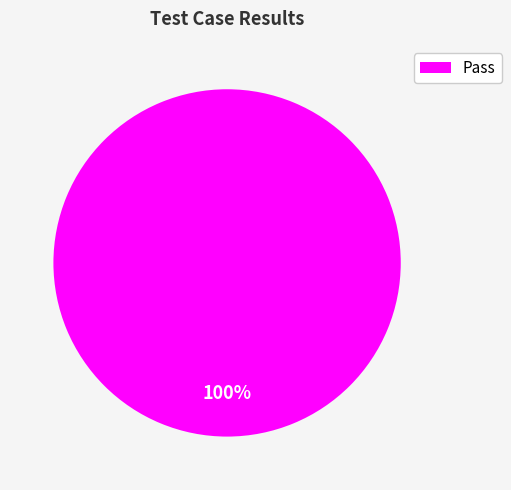

Rank the categories by value from lowest to highest.

Pass